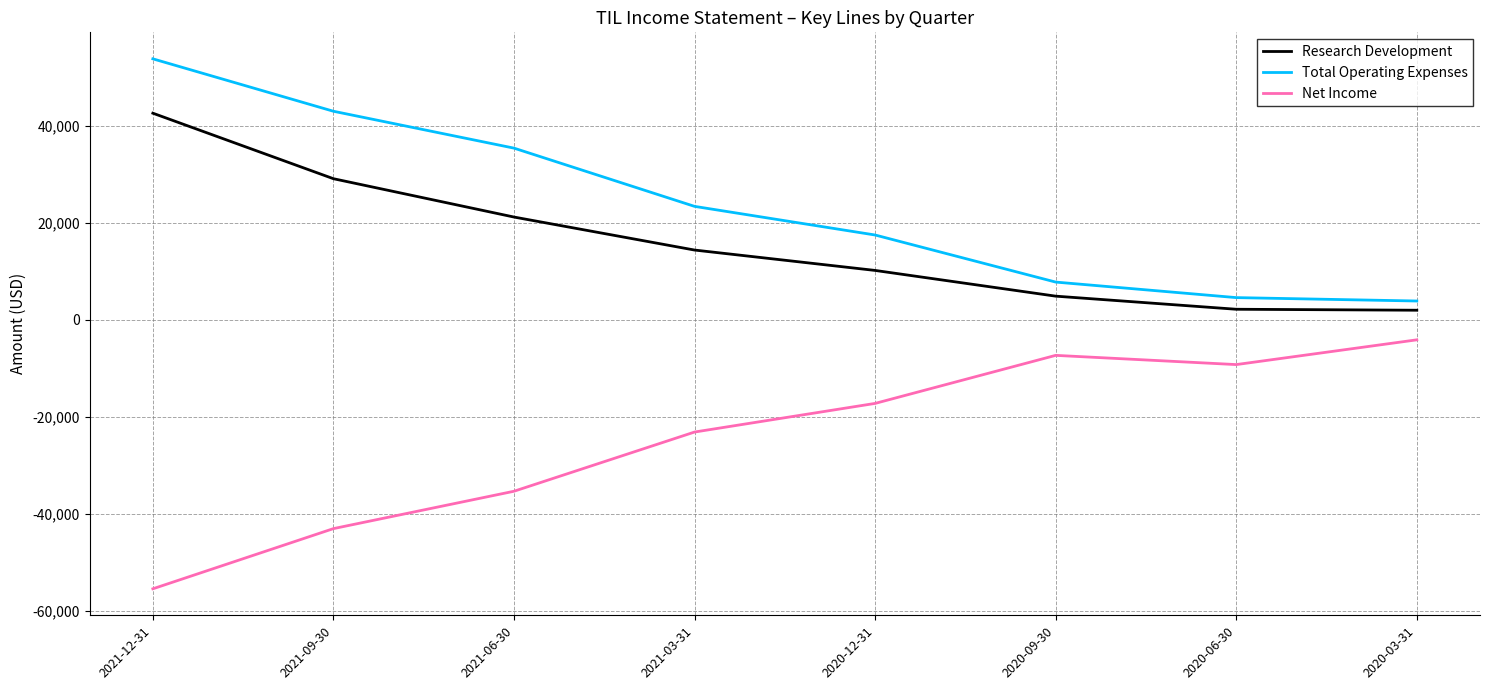

True or false: Net Income and Research Development cross at least once.

False